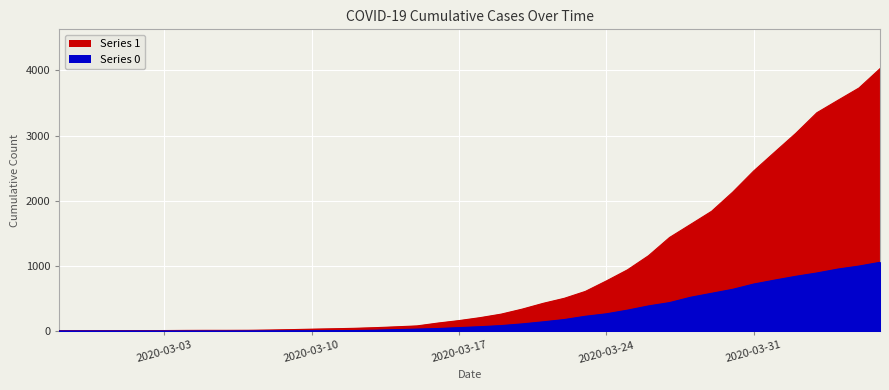

True or false: 1 line and 0 line cross at least once.

False